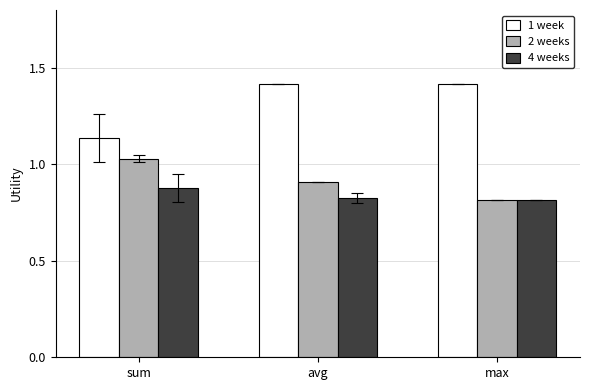

Which series has the largest range (max minus min)?

1 week